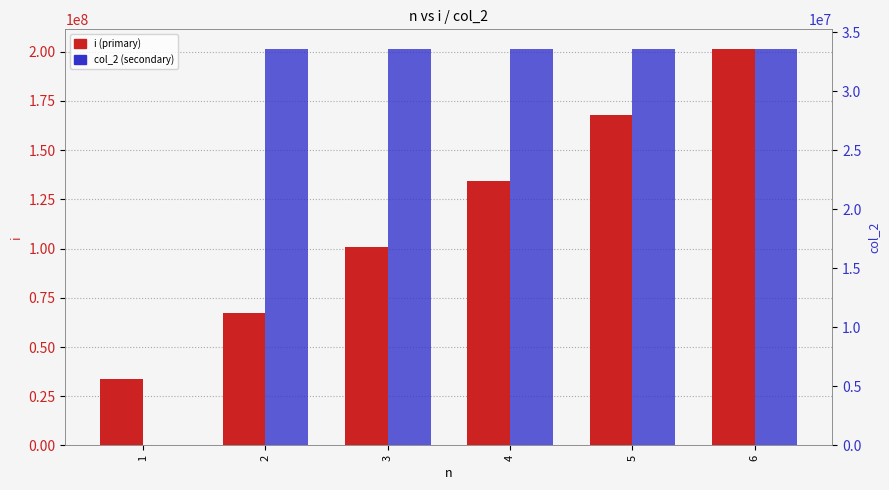

What is the total value across all series at 6?

234881024